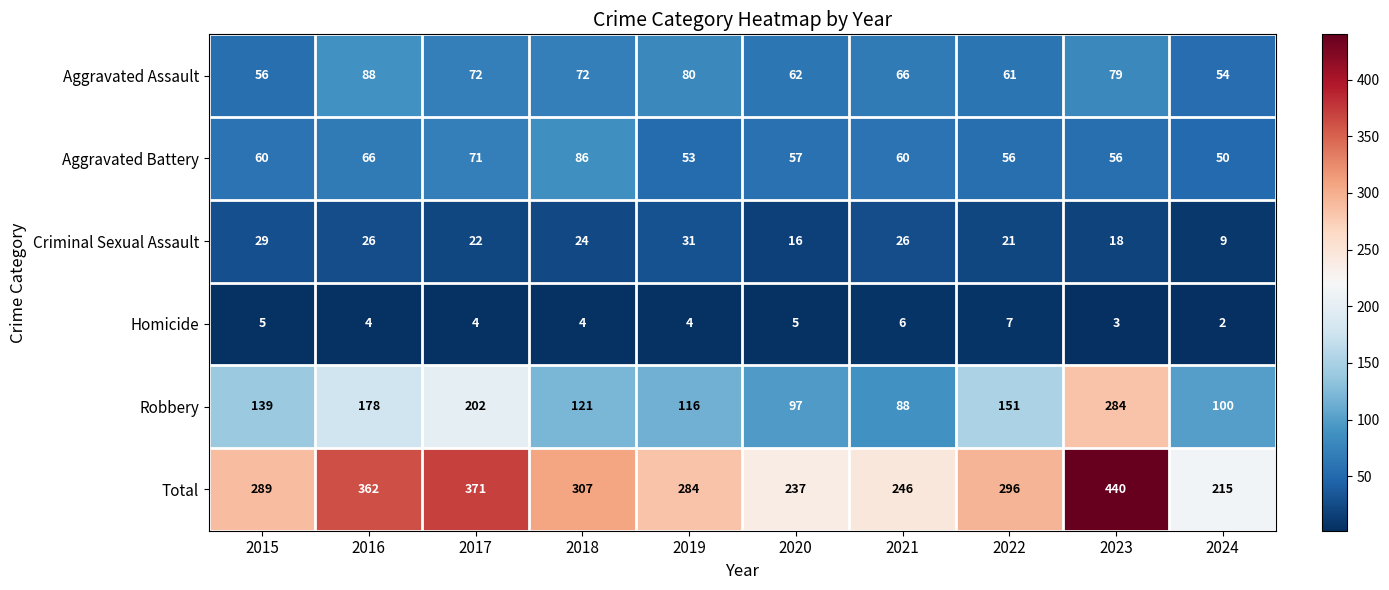

Which series has the widest spread of values?

Total